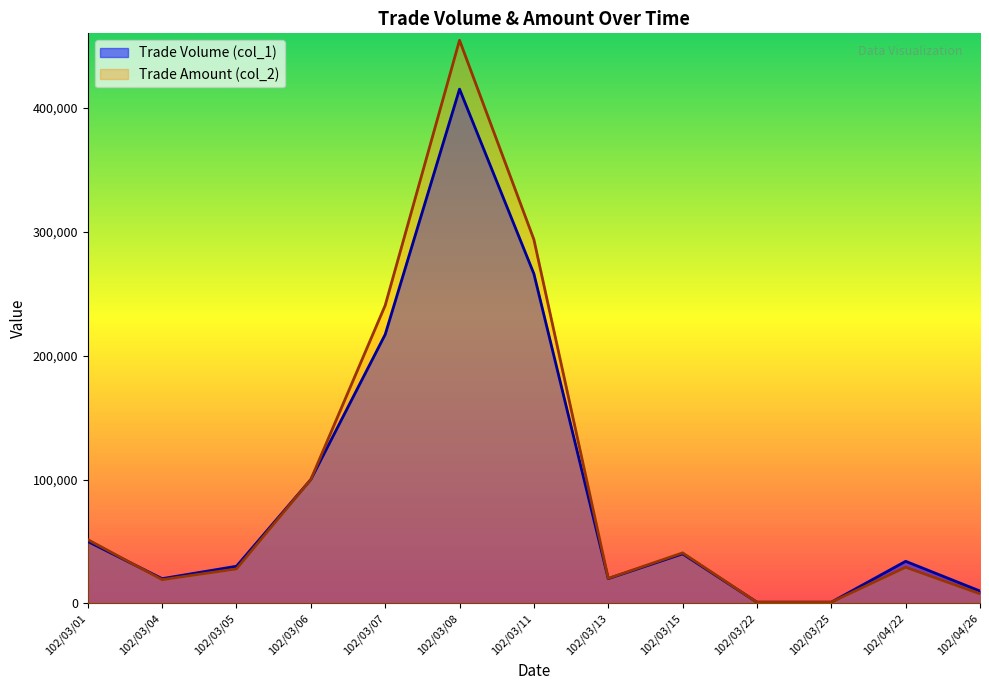

Which series changed the most between 102/03/13 and 102/03/25?

Trade Amount (col_2)